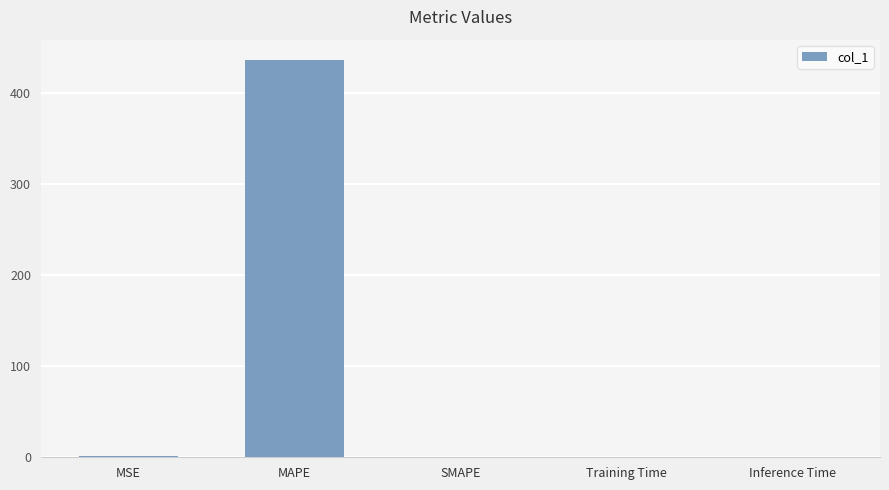

Are the bars horizontal?

No